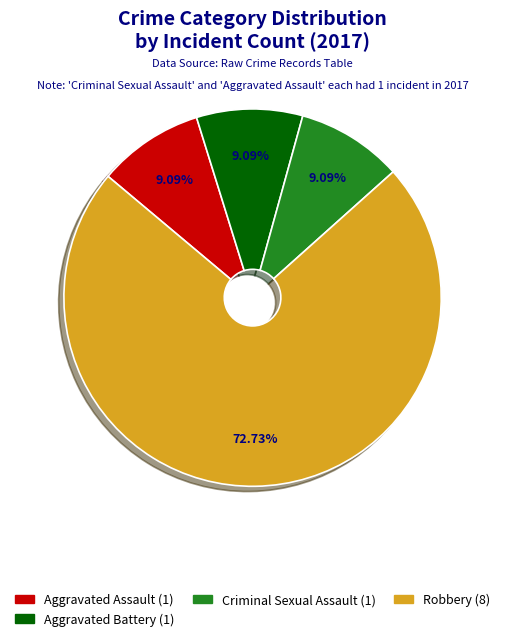

Is there a majority slice in this chart?

Yes